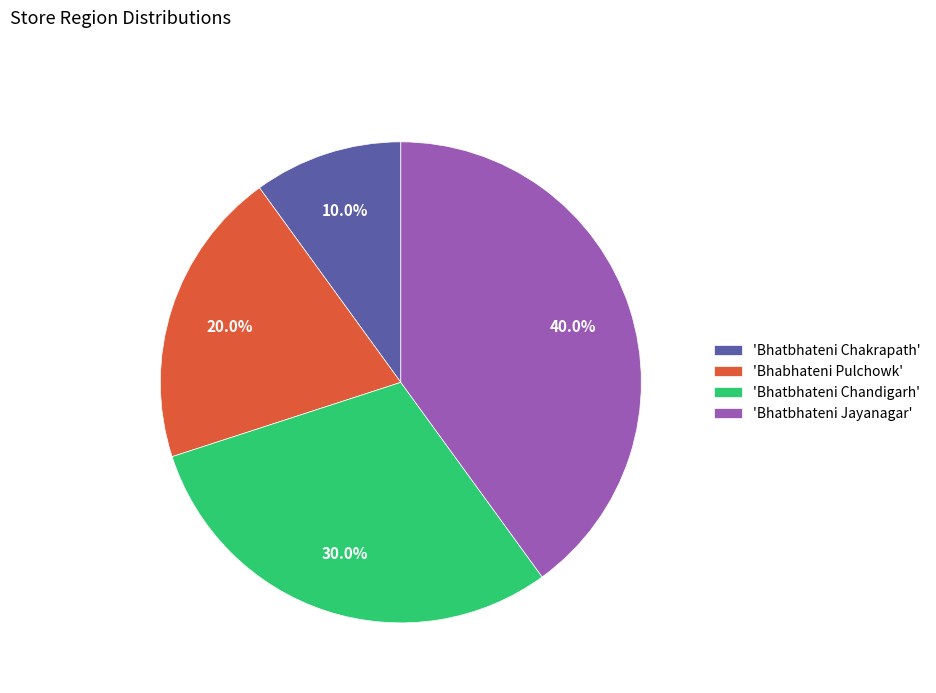

Is the sum of 'Bhabhateni Pulchowk' and 'Bhatbhateni Chakrapath' greater than half?

No